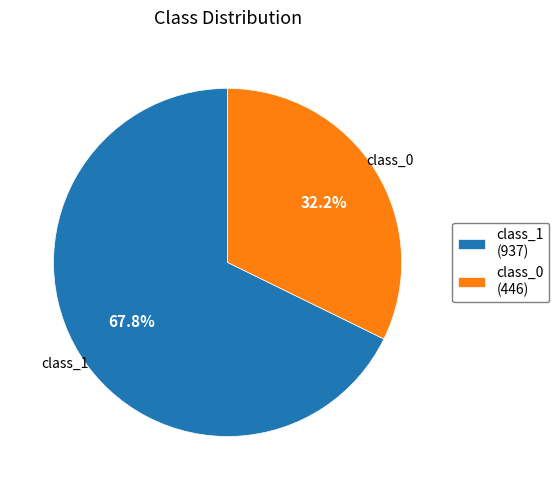

Count the number of slices in the pie.

2